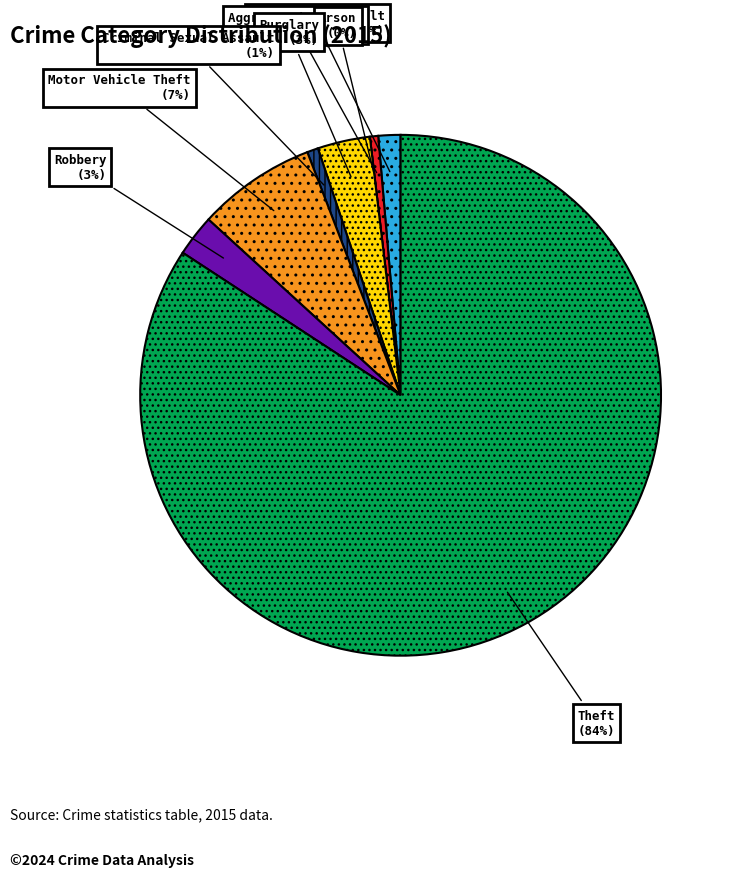

How much of the chart is everything except Motor Vehicle Theft?

92.6%